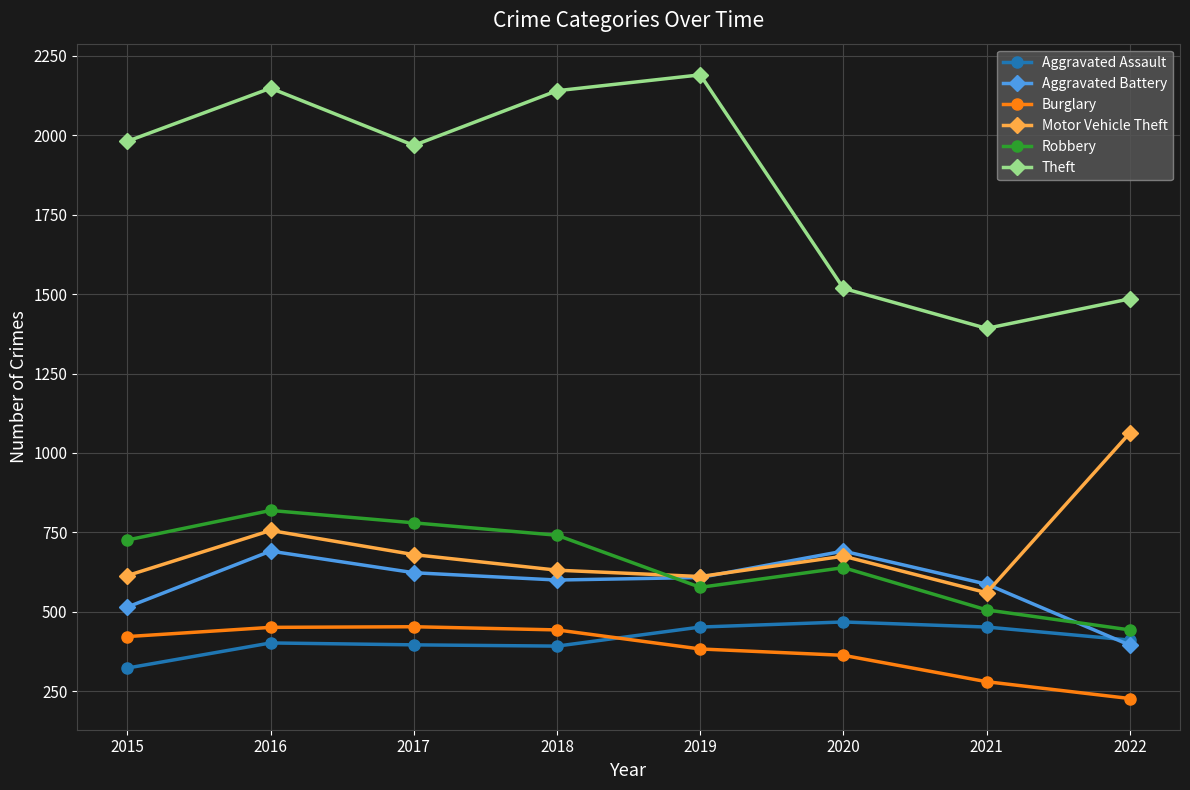

What is the value of the Motor Vehicle Theft point at the 2nd from the left?

756